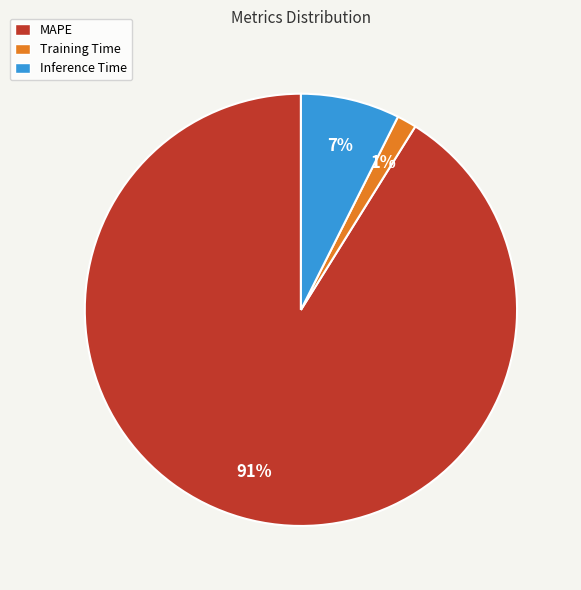

Rank the categories by value from highest to lowest.

MAPE, Inference Time, Training Time